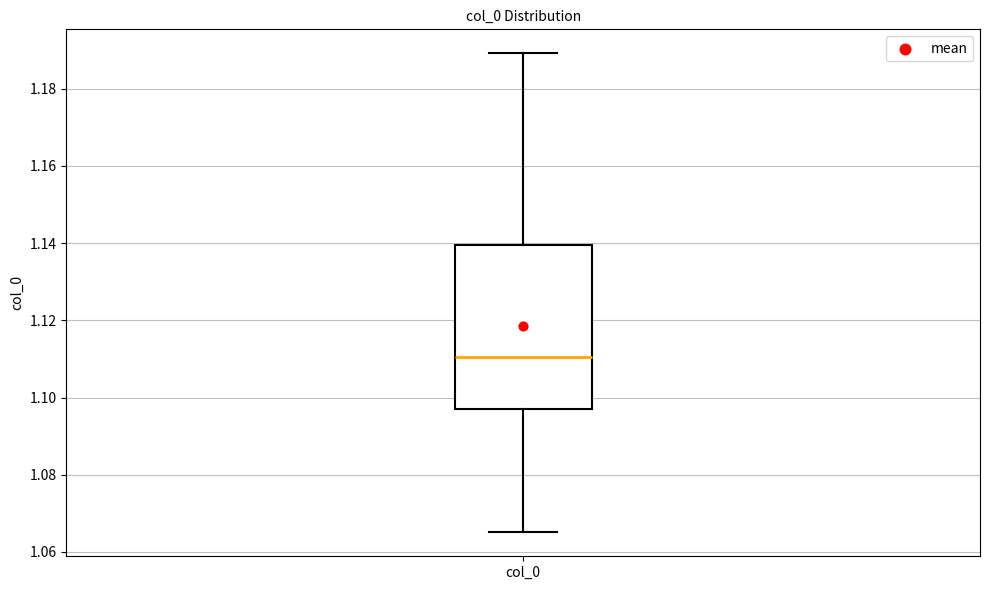

Read this box plot against the y-axis: the position of the median line, the range covered by the box, and the ends of both whiskers. The values are not printed on the chart, so give them approximately, as read against the axis.

median 1.110, box 1.098 to 1.140, whiskers 1.066 to 1.190